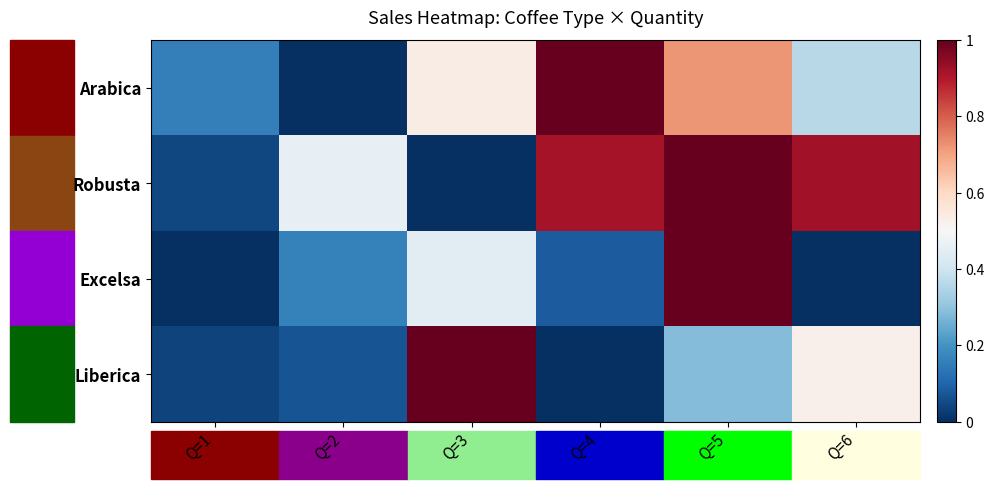

List the series in order of their peak value, lowest first.

Arabica, Robusta, Excelsa, Liberica